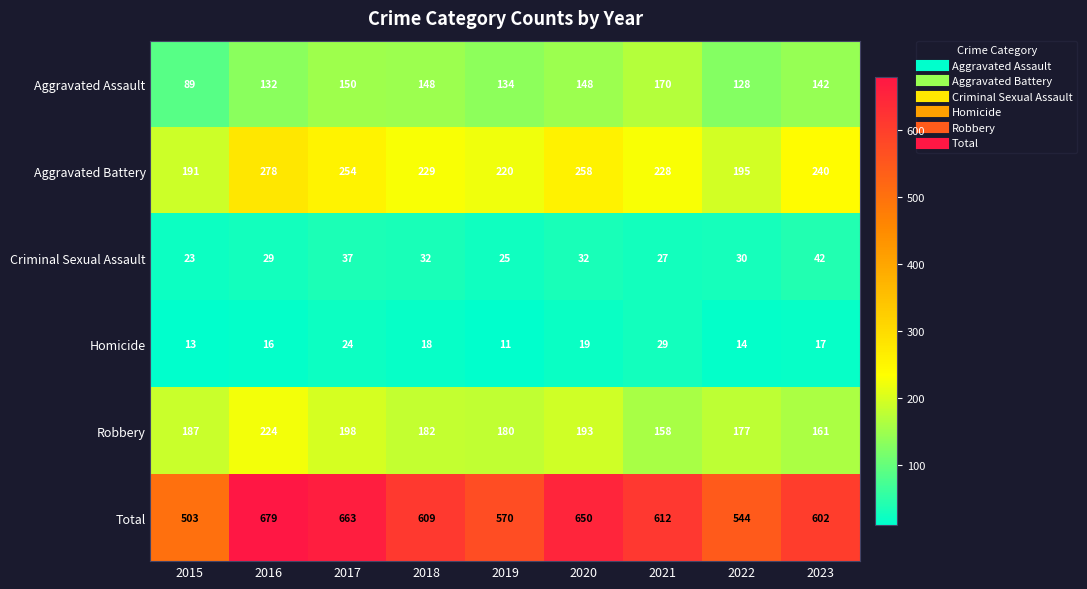

At 2018, list the series in order from smallest to largest.

Homicide, Criminal Sexual Assault, Aggravated Assault, Robbery, Aggravated Battery, Total